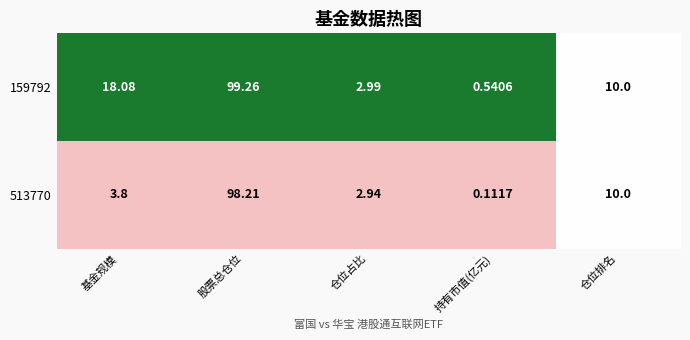

Rank the categories by 159792 value from highest to lowest.

股票总仓位, 基金规模, 仓位排名, 仓位占比, 持有市值(亿元)